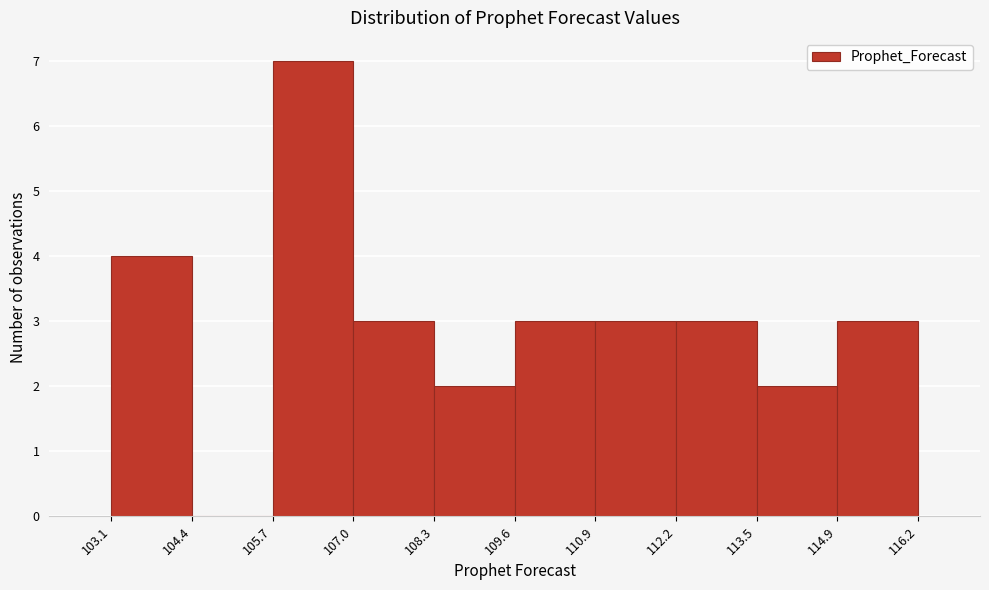

Reading left to right, transcribe this chart: for each bar, give the range it covers on the x-axis and its height. The values are not printed on the chart, so give them approximately, as read against the axis.

103.1 to 104.4: 4
104.4 to 105.7: 0
105.7 to 107.0: 7
107.0 to 108.3: 3
108.3 to 109.6: 2
109.6 to 110.9: 3
110.9 to 112.2: 3
112.2 to 113.5: 3
113.5 to 114.9: 2
114.9 to 116.2: 3